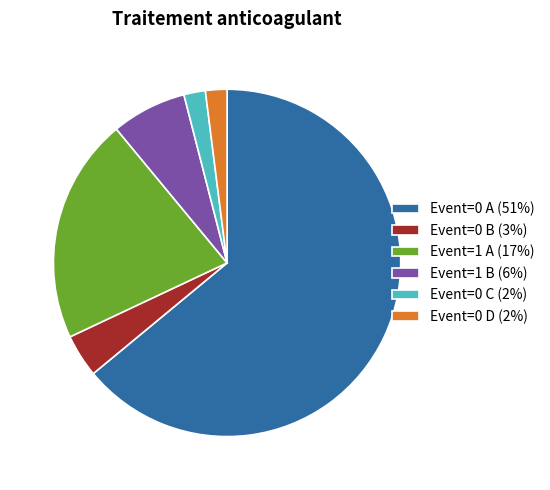

Combined, do Event=1 A (17%) and Event=0 C (2%) account for over 50%?

No